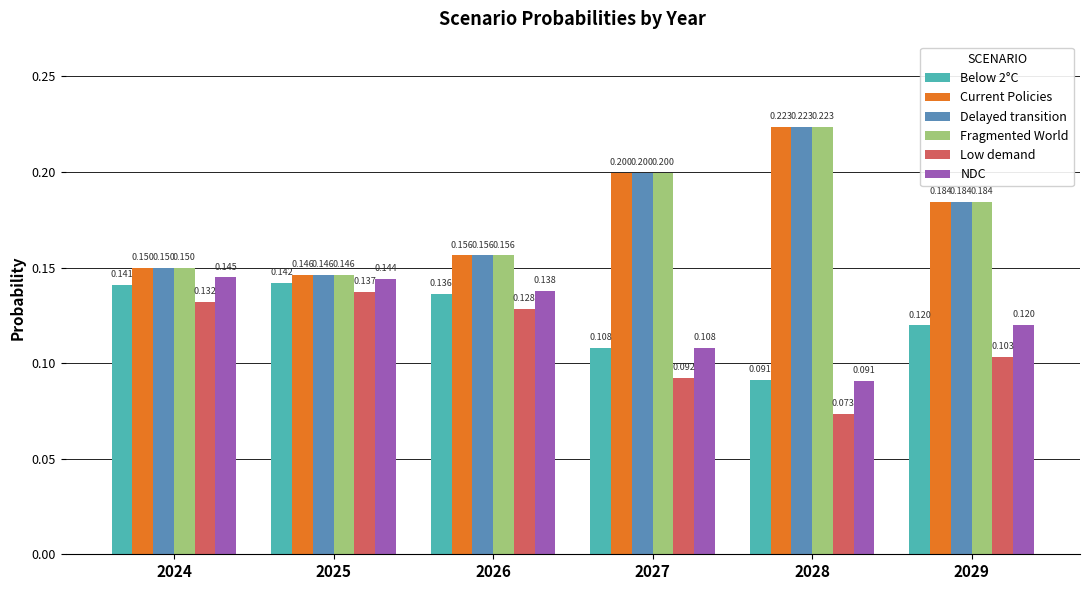

Is the value of Current Policies at 2025 greater than the value of Delayed transition at 2024?

No